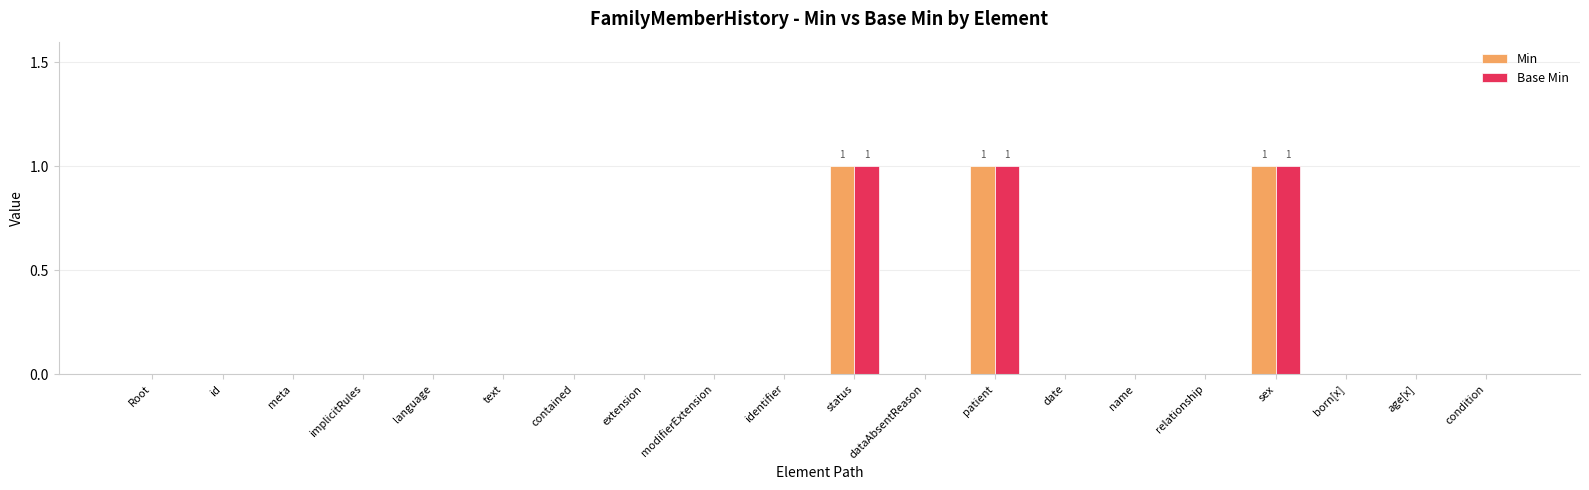

How many groups of bars are there?

20